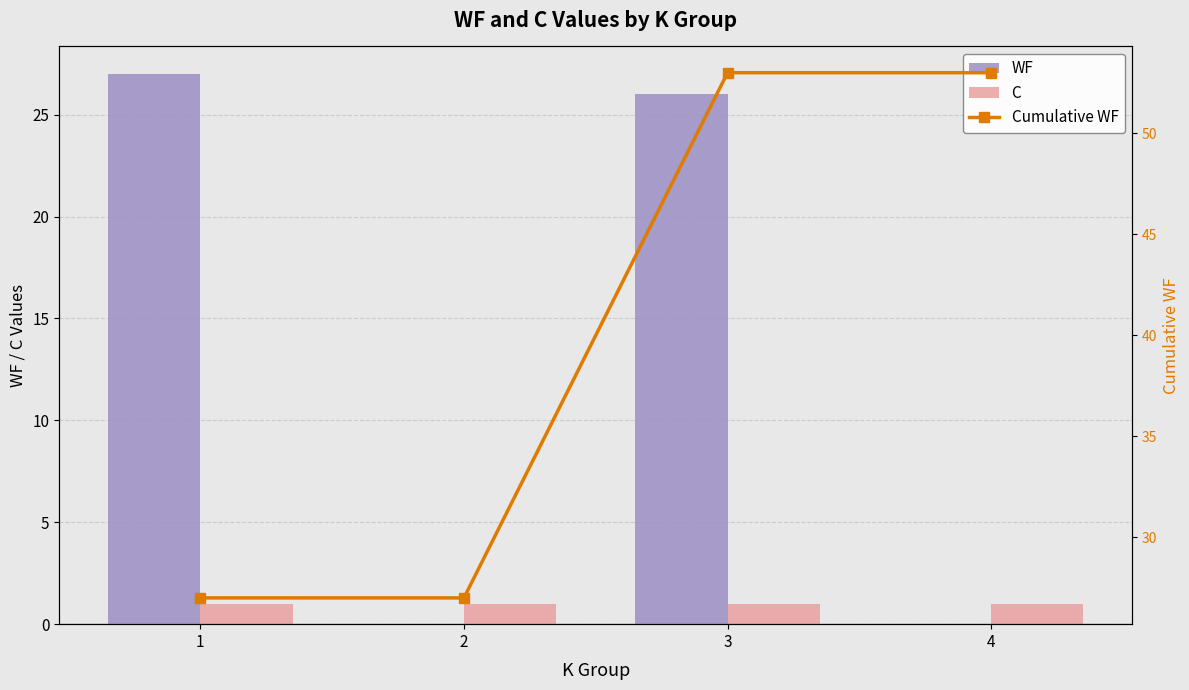

At which category is the sum across all series the highest?

3